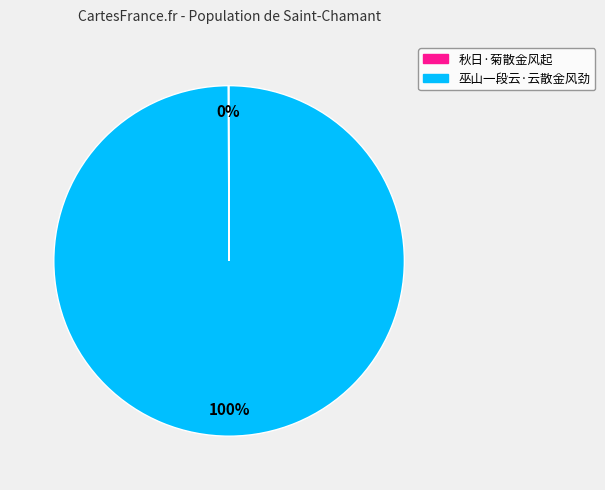

Which slice is the largest?

巫山一段云·云散金风劲